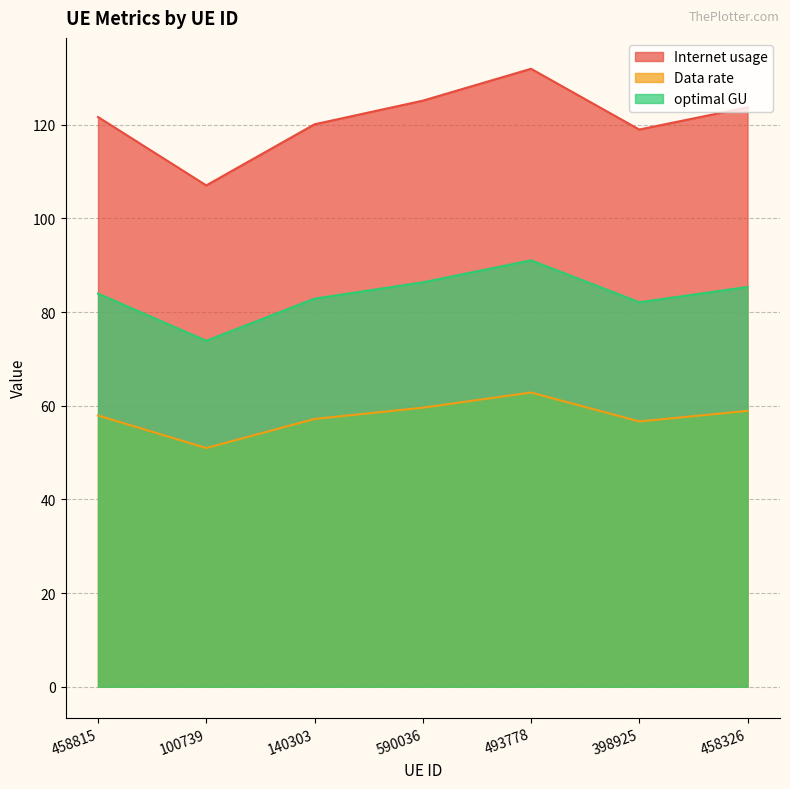

What is the maximum value shown in the chart?

131.9